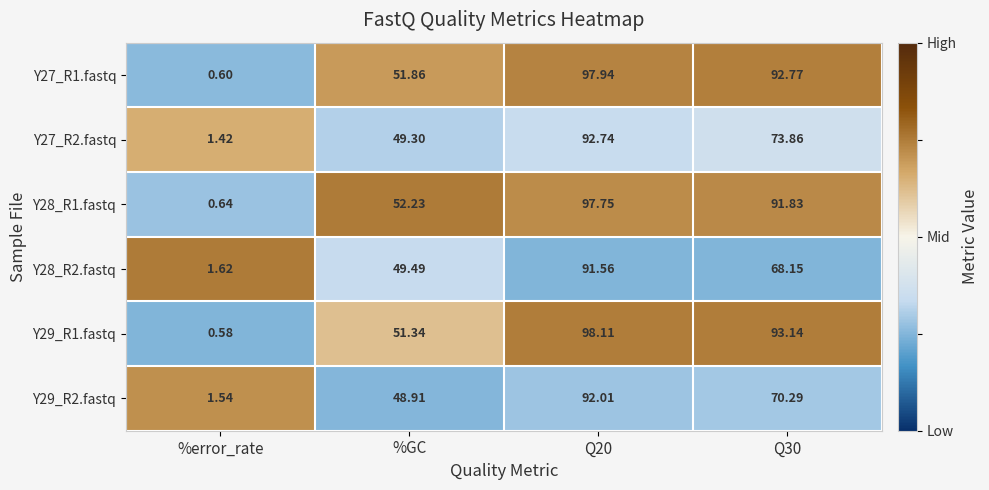

Is the value of Y28_R2.fastq at Q20 greater than the value of Y29_R2.fastq at Q30?

Yes